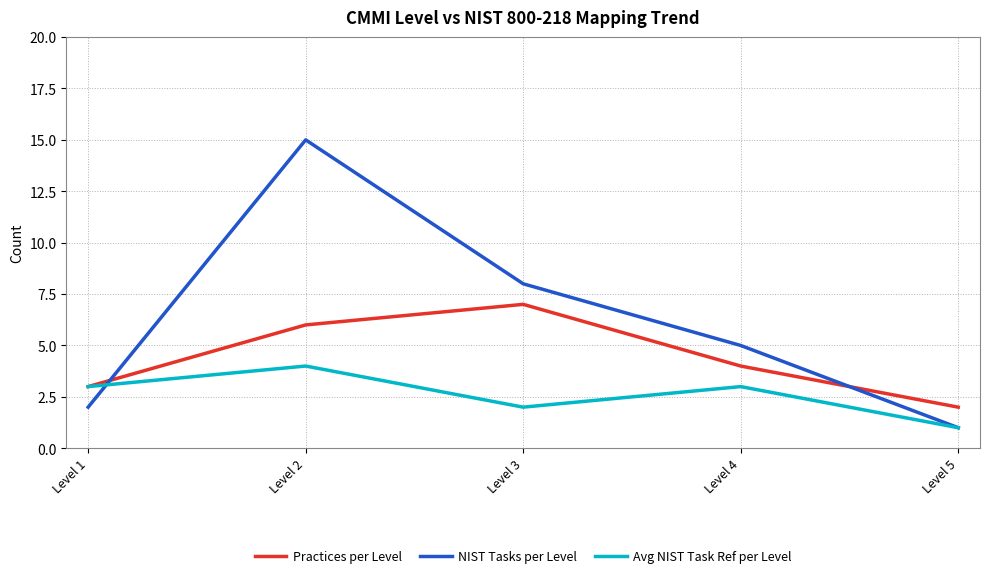

Which series has the largest total across all categories?

NIST Tasks per Level